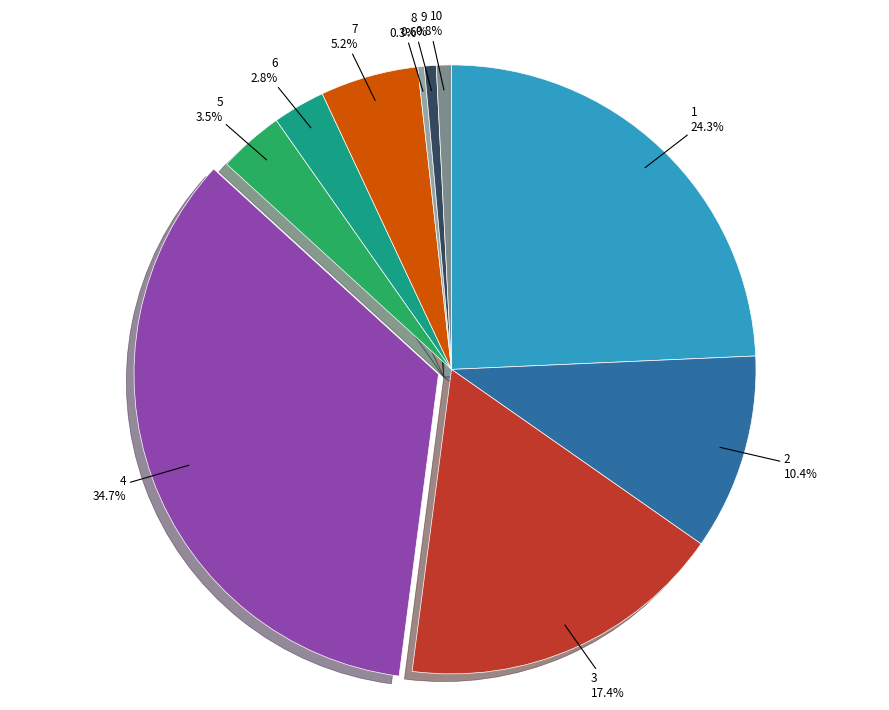

Which category has the biggest portion of the pie?

4